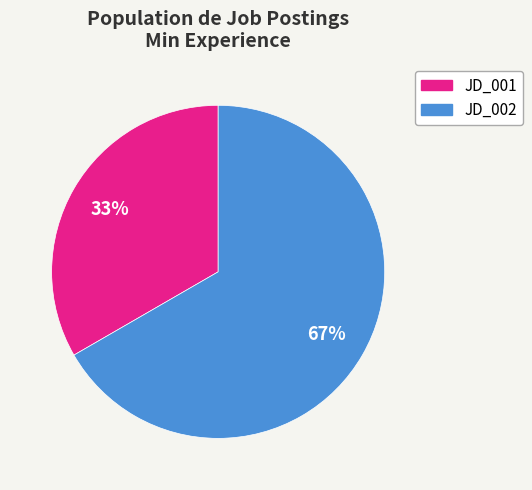

Is there a majority slice in this chart?

Yes